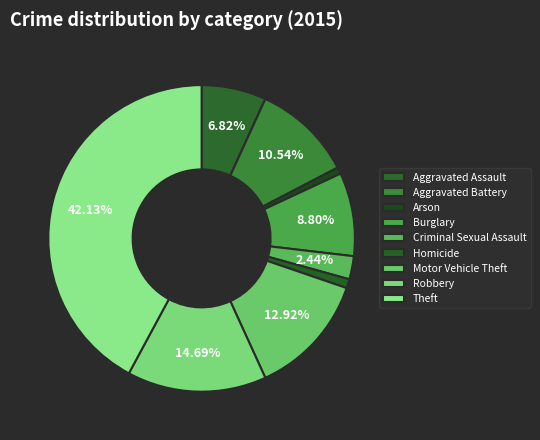

To the nearest percent, what portion does Aggravated Battery represent?

11%